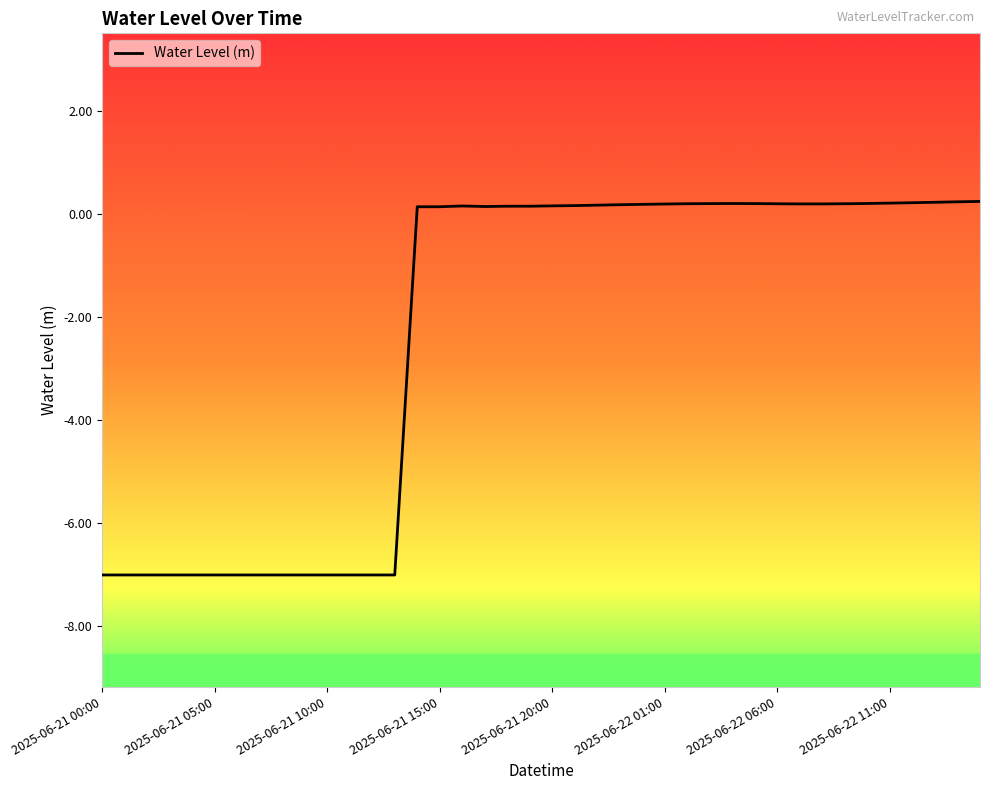

What is the minimum value shown in the chart?

-7.0